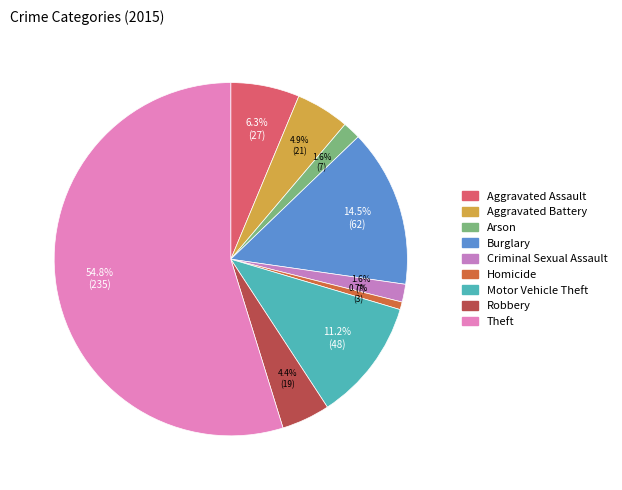

What is the majority slice?

Theft